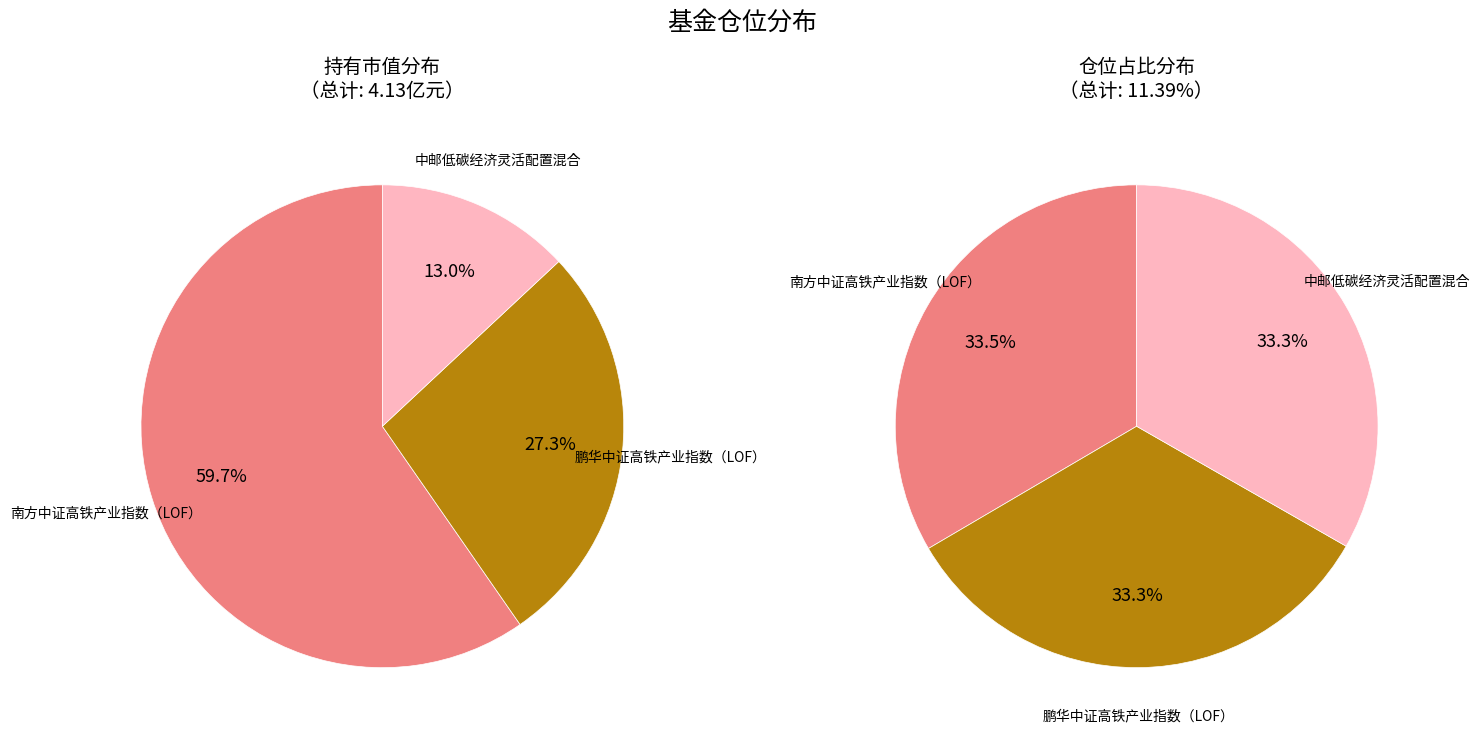

Which slice represents more than half of the pie?

南方中证高铁产业指数（LOF）